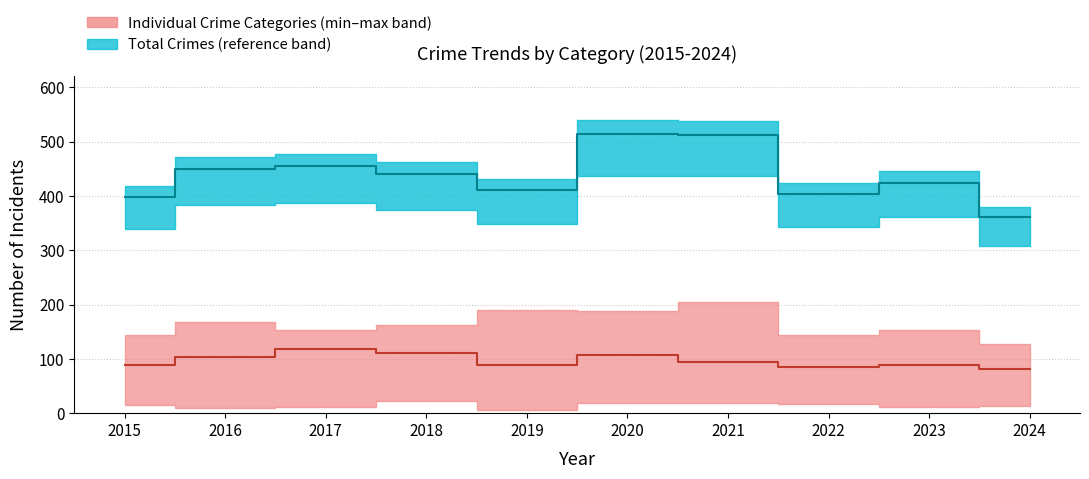

What is the smallest value displayed?

82